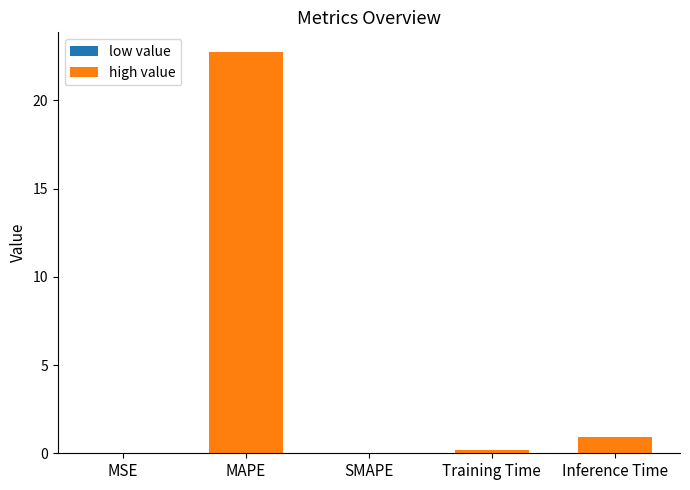

What is the maximum value shown in the chart?

22.7